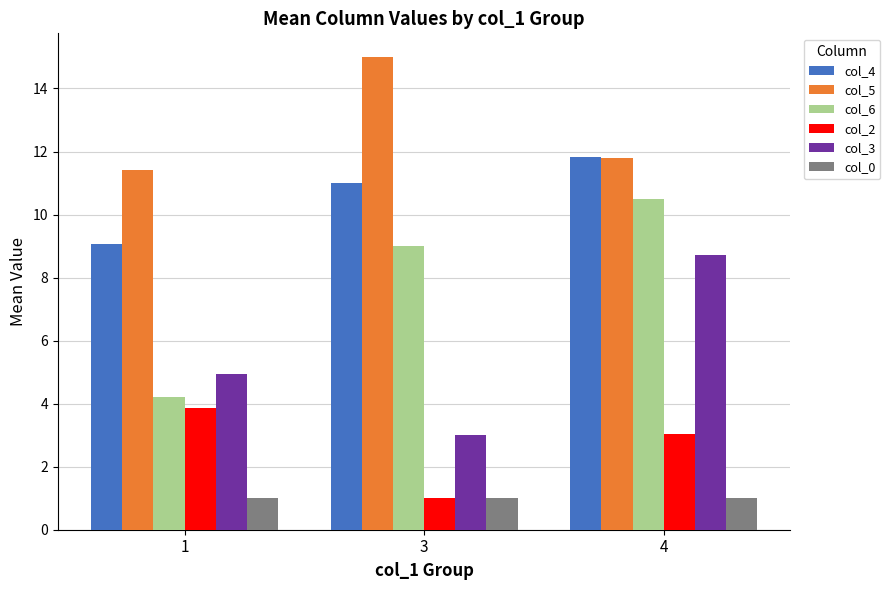

List the series in order of their peak value, lowest first.

col_0, col_2, col_3, col_6, col_4, col_5